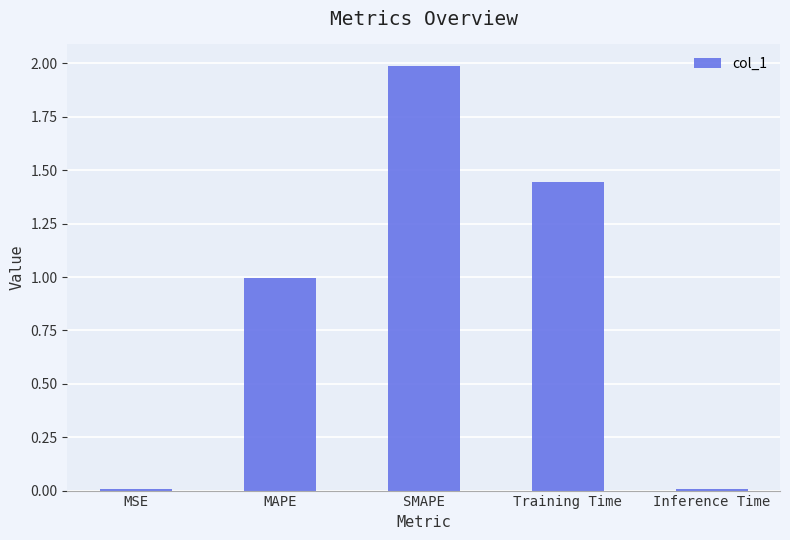

What is the maximum value shown in the chart?

2.0